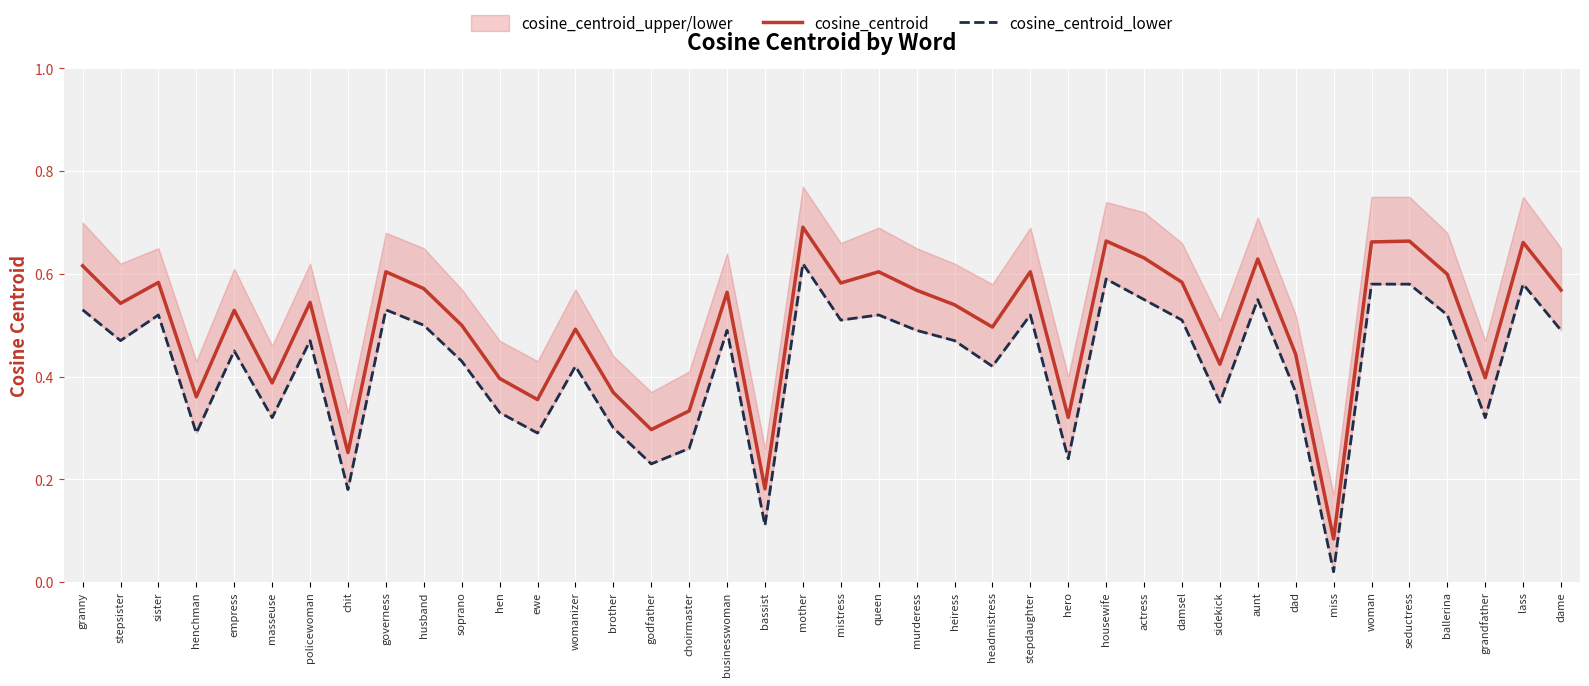

What position from the right is ballerina?

4